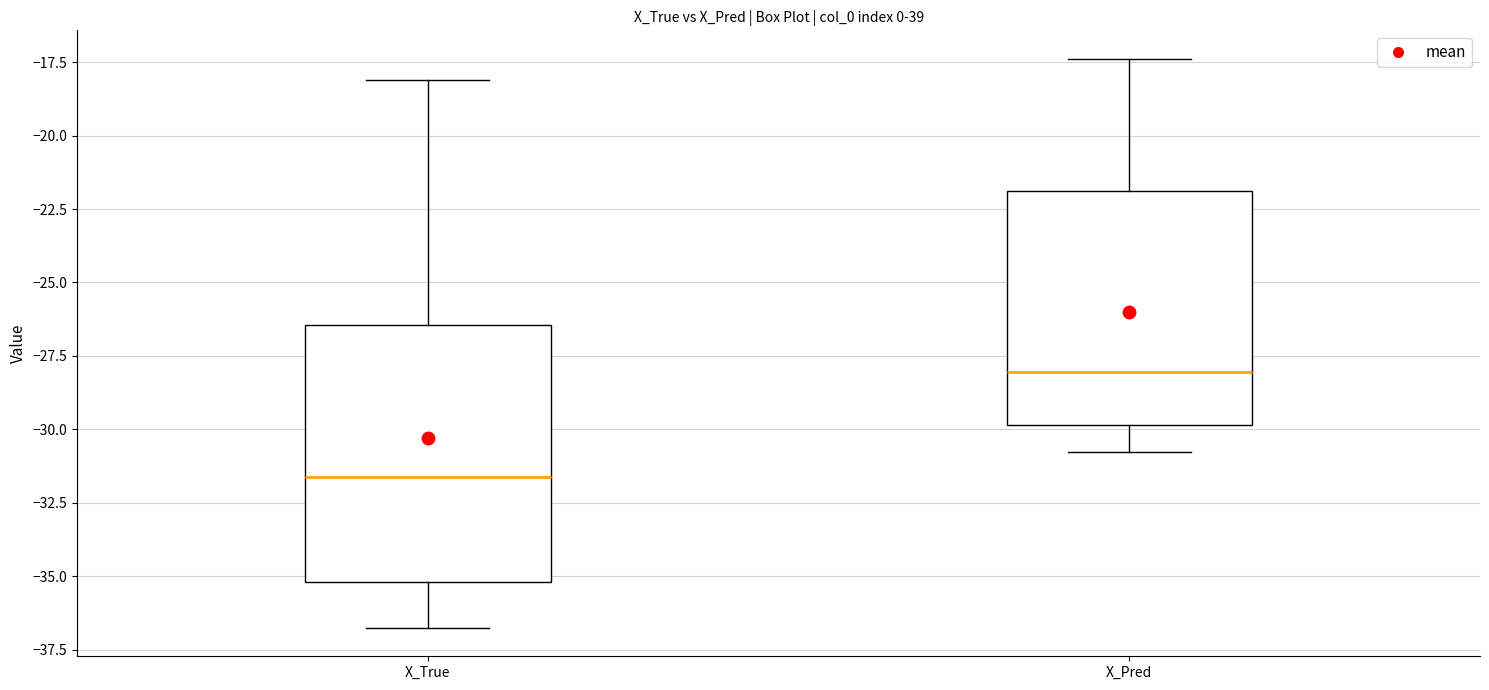

Where is the upper edge of the box for X_Pred on the y-axis? The values are not printed on the chart, so give them approximately, as read against the axis.

-22.0